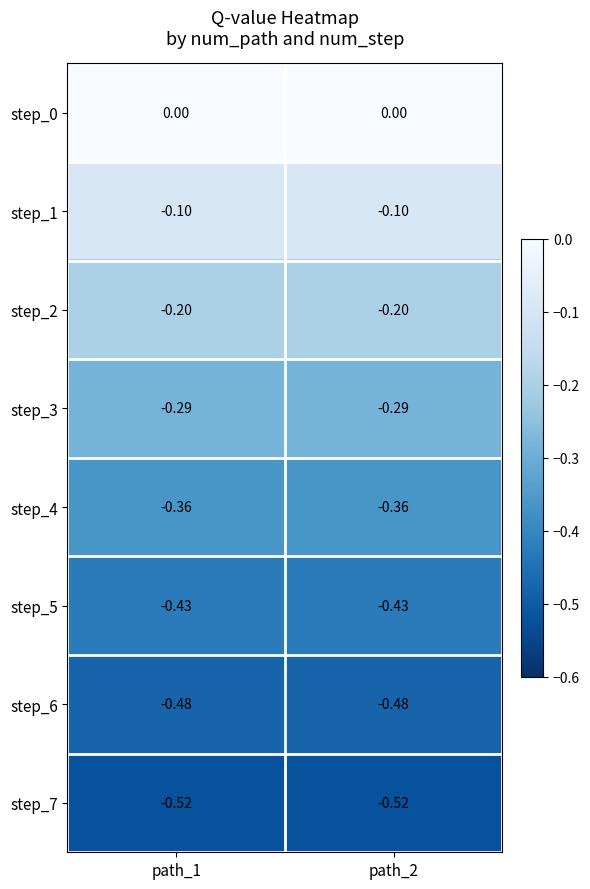

Rank the series at path_1 from lowest to highest value.

step_7, step_6, step_5, step_4, step_3, step_2, step_1, step_0